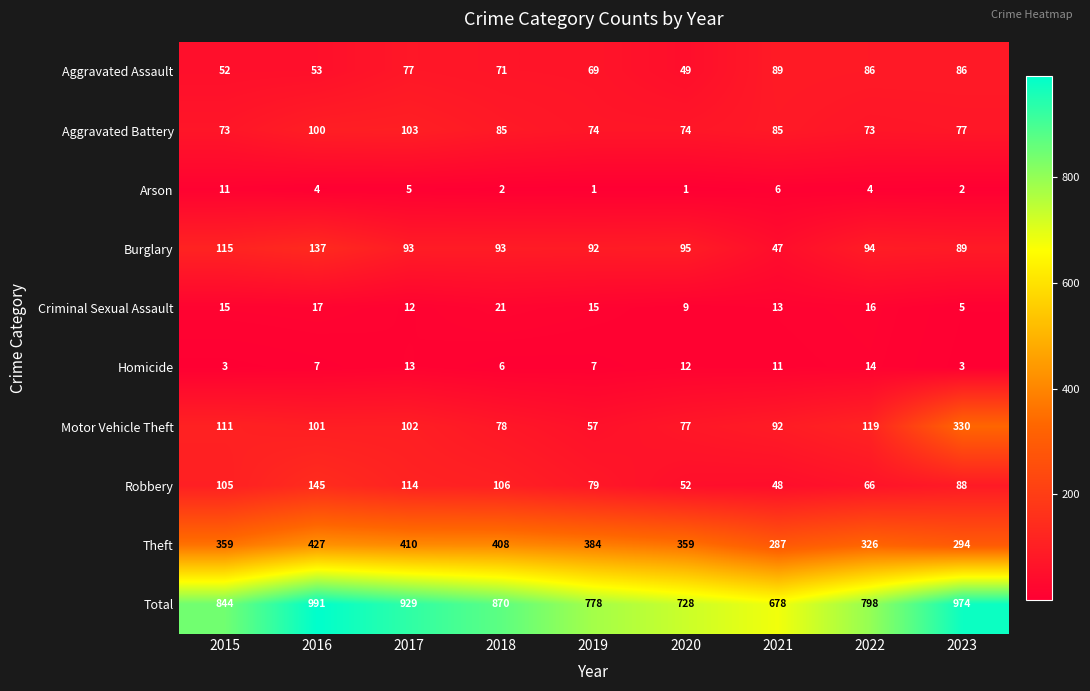

At how many categories does at least one series exceed 596?

9